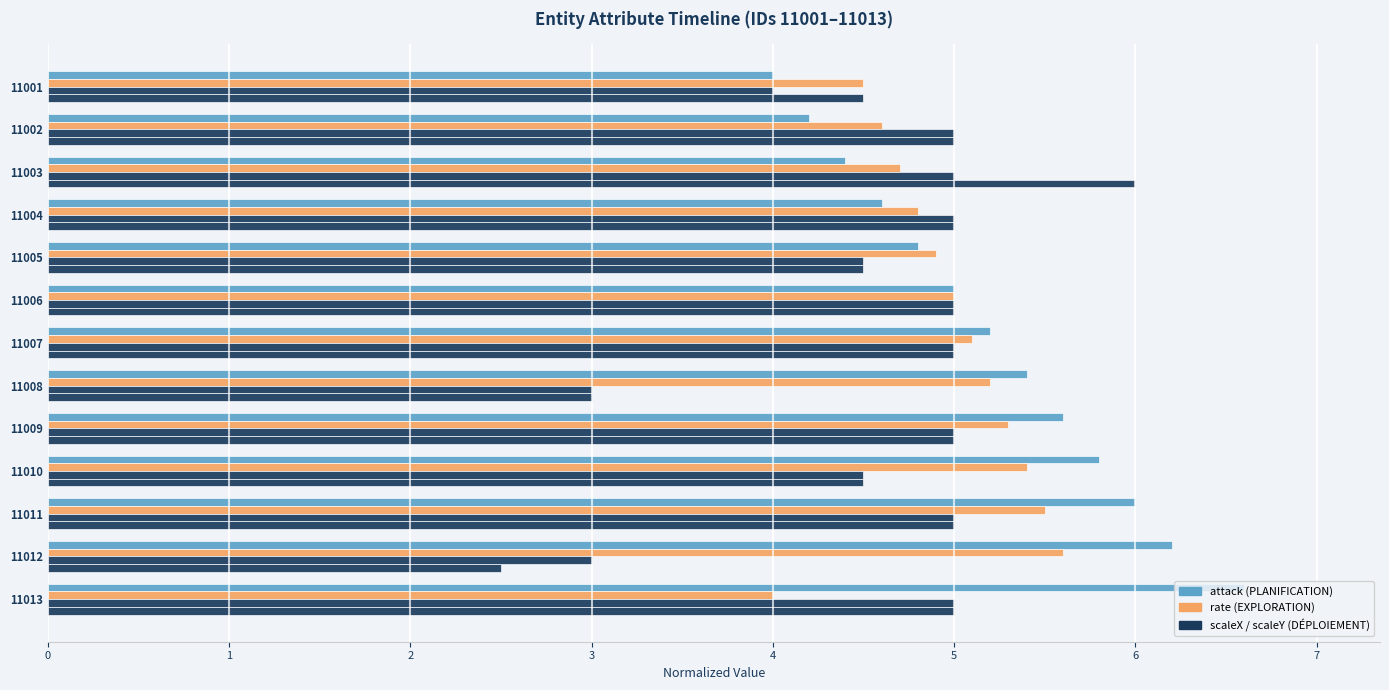

How many distinct data groups are displayed?

4